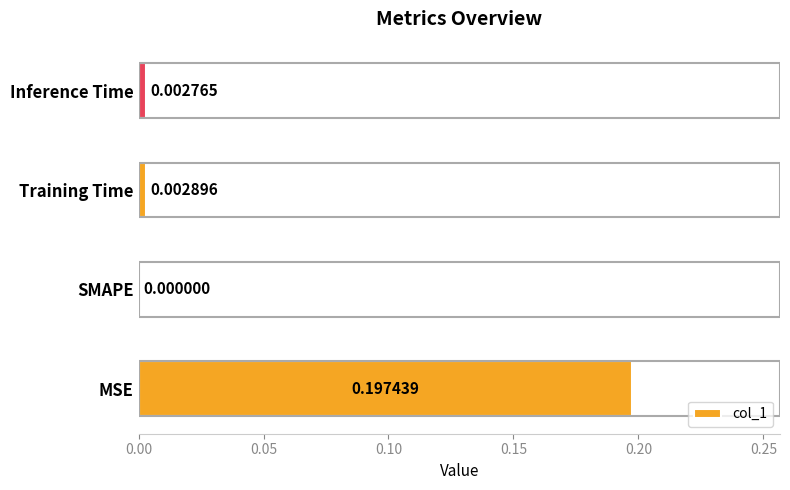

Which has a higher value, MSE or Training Time?

MSE